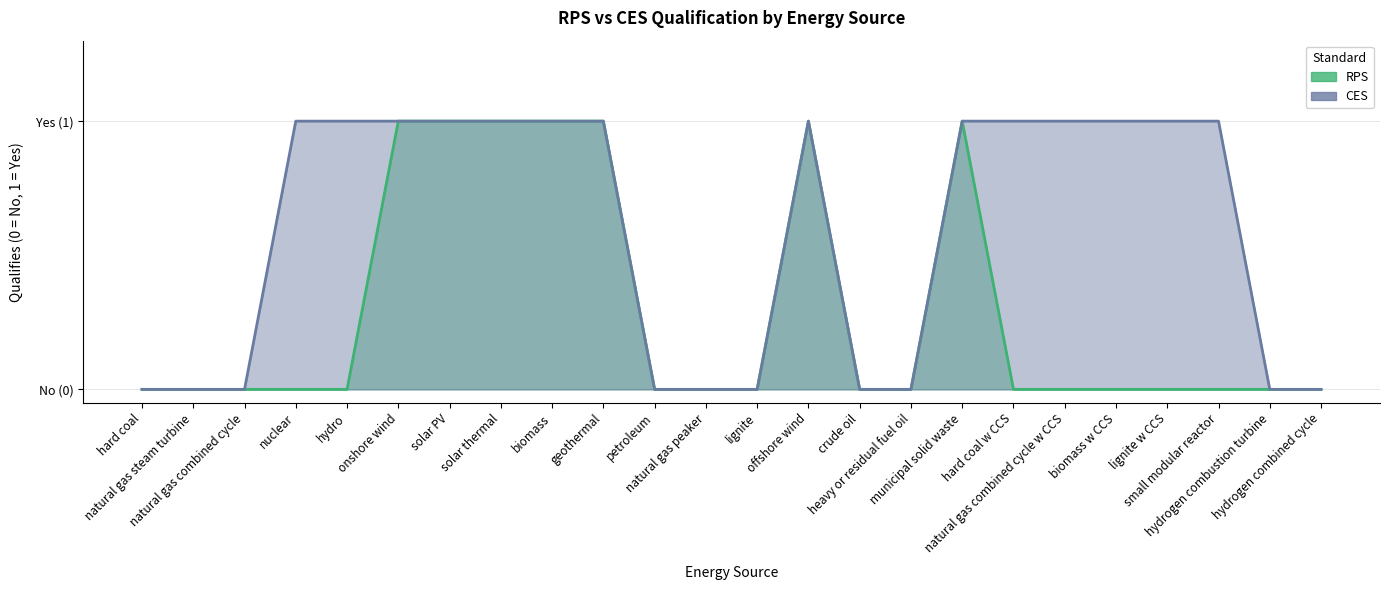

Which series changed the most between natural gas combined cycle and hard coal w CCS?

CES